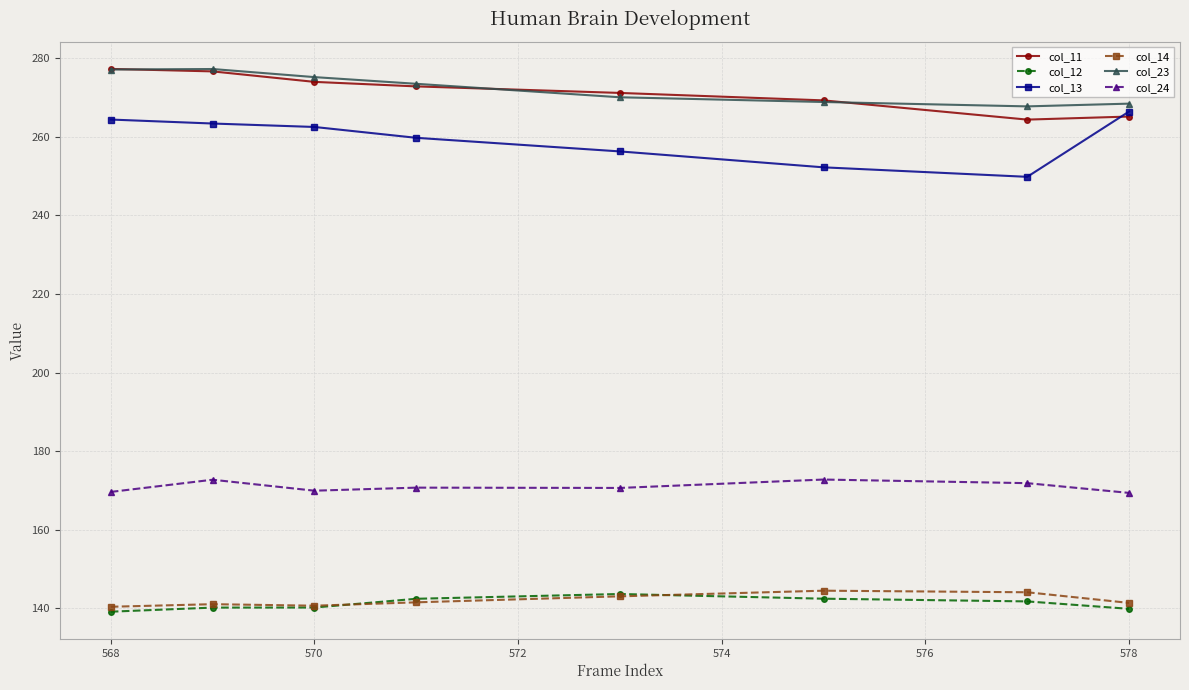

Which series has the widest spread of values?

col_13